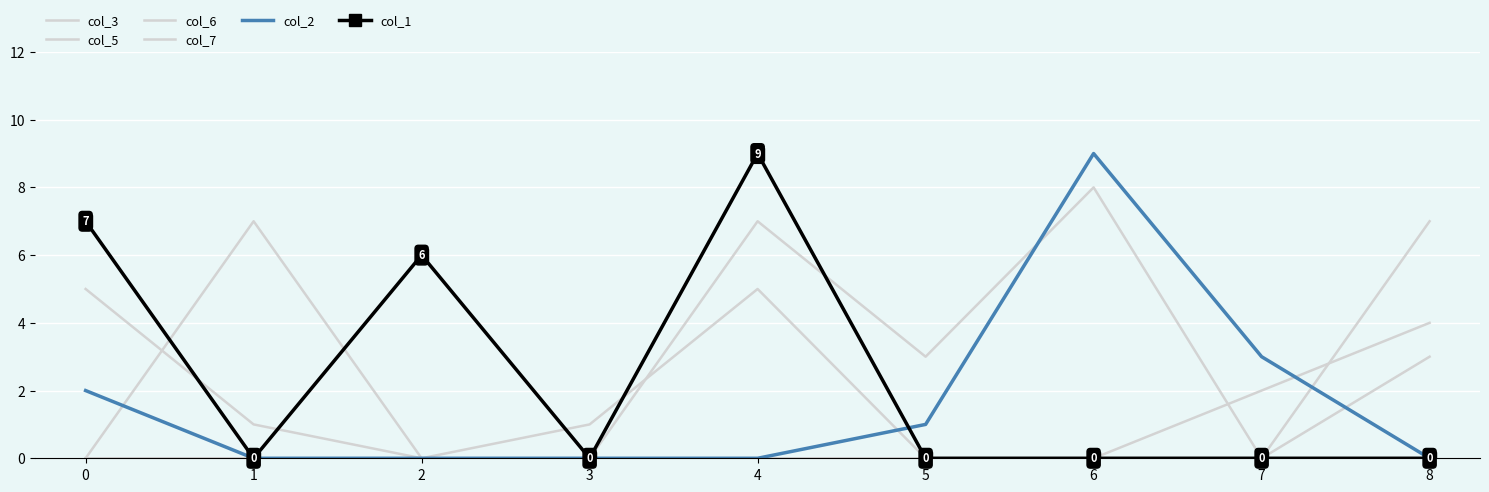

How many values in the col_2 series exceed 0?

4